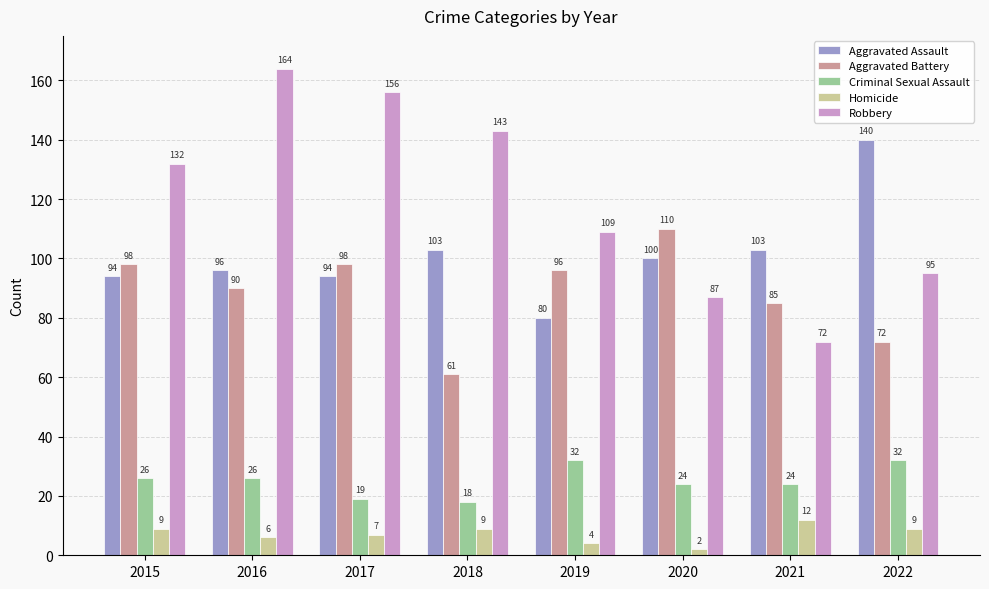

Is it true that Aggravated Battery equals 49 at 2015?

False